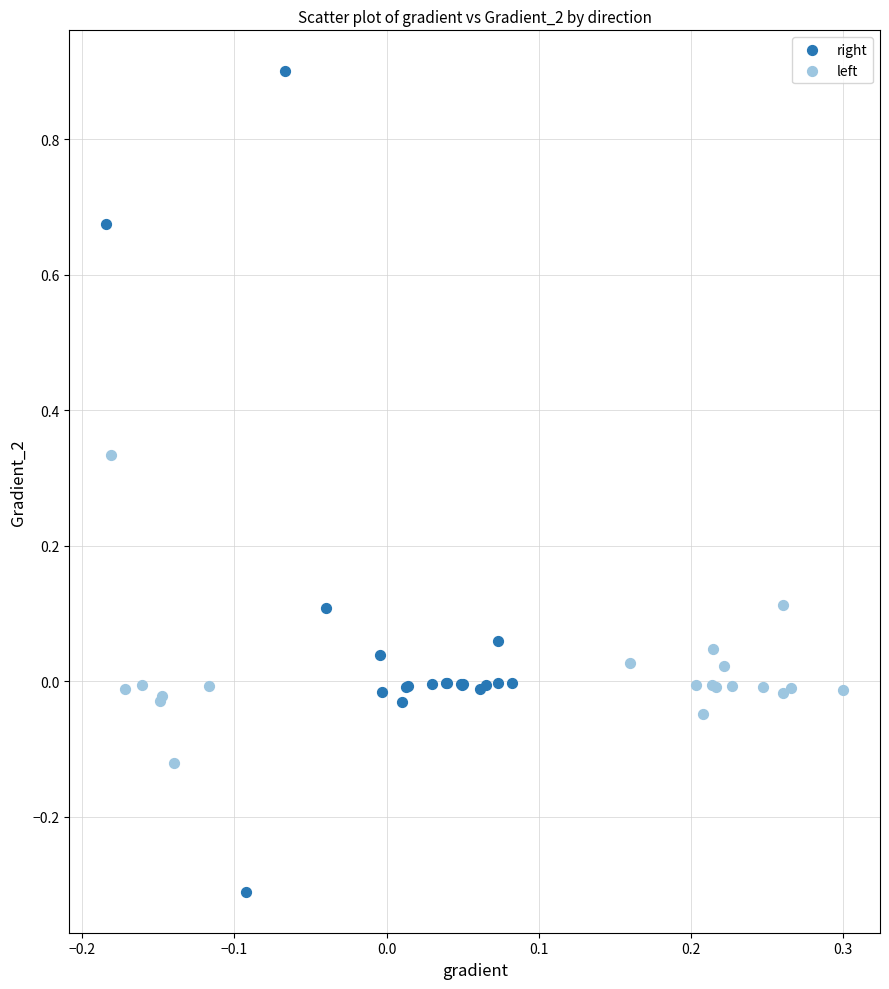

Which series reaches the maximum Y coordinate?

right